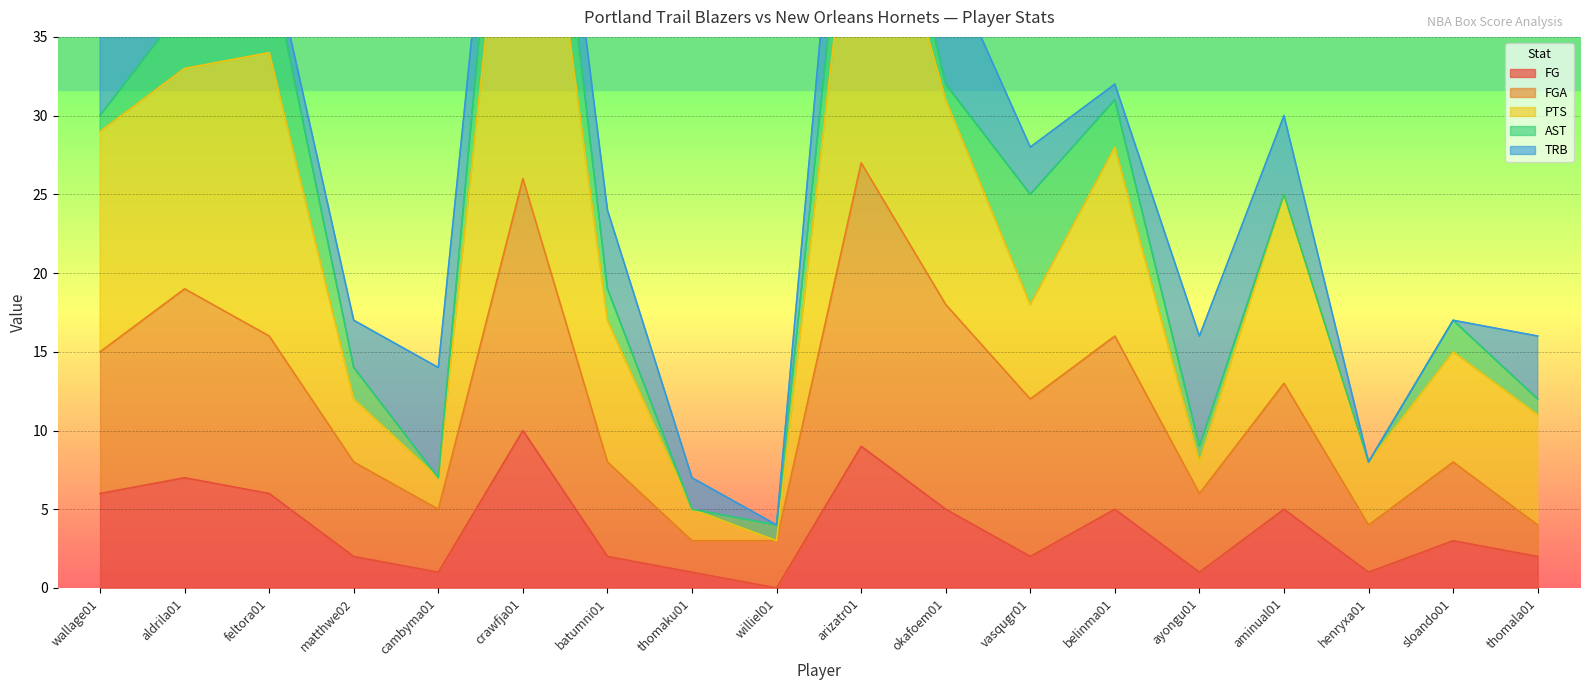

True or false: FG has a value of 5 at sloando01.

False